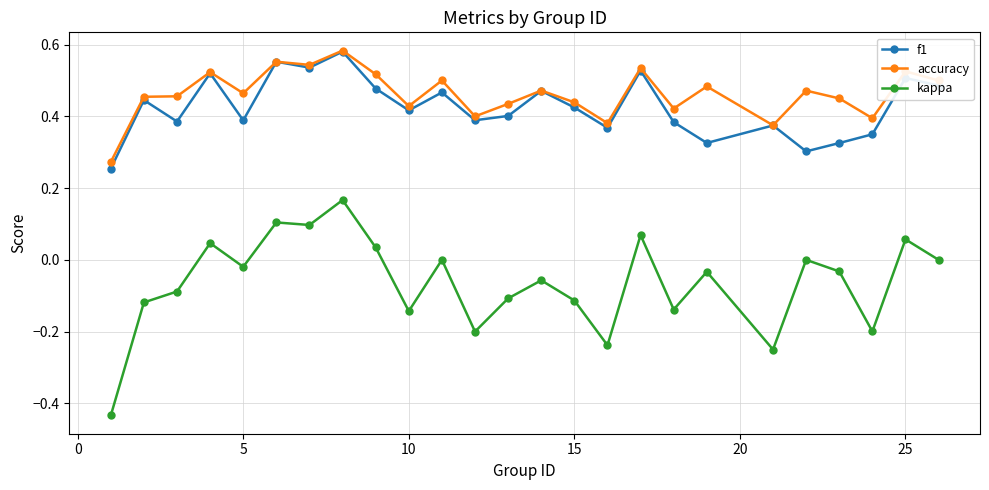

What is the sum of all accuracy values?

11.6